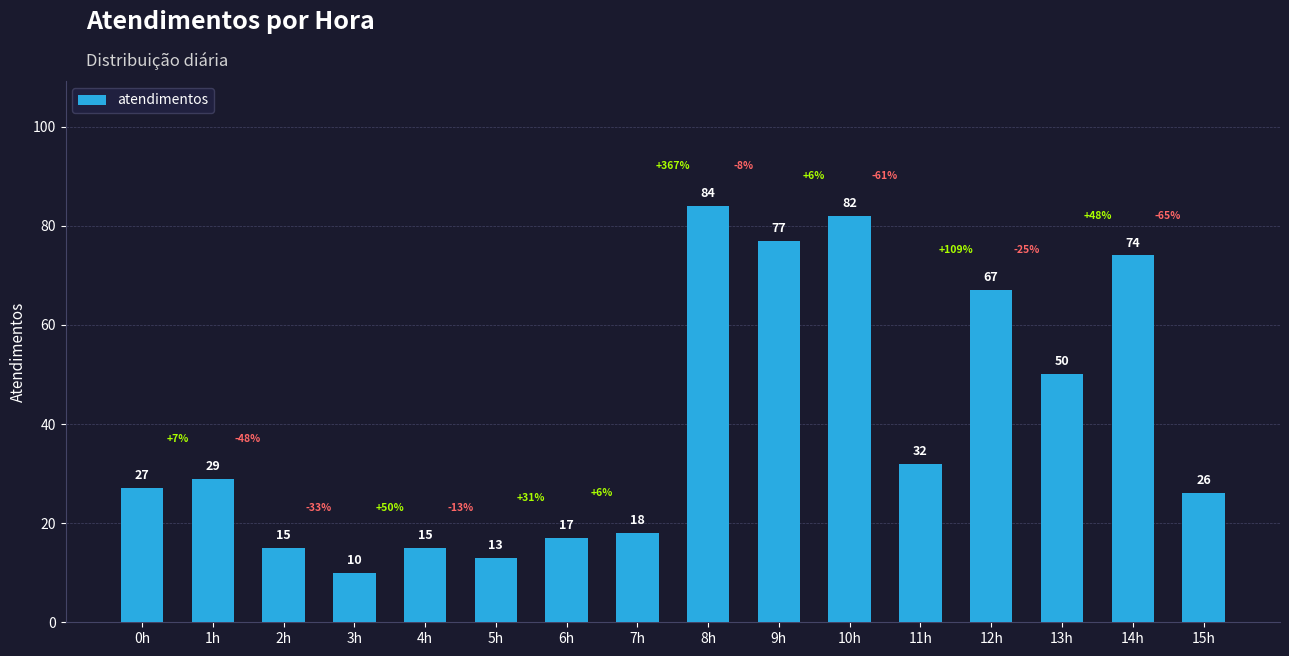

Reading right to left, transcribe all the data shown in this chart.

15h=26	14h=74	13h=50	12h=67	11h=32	10h=82	9h=77	8h=84	7h=18	6h=17	5h=13	4h=15	3h=10	2h=15	1h=29	0h=27